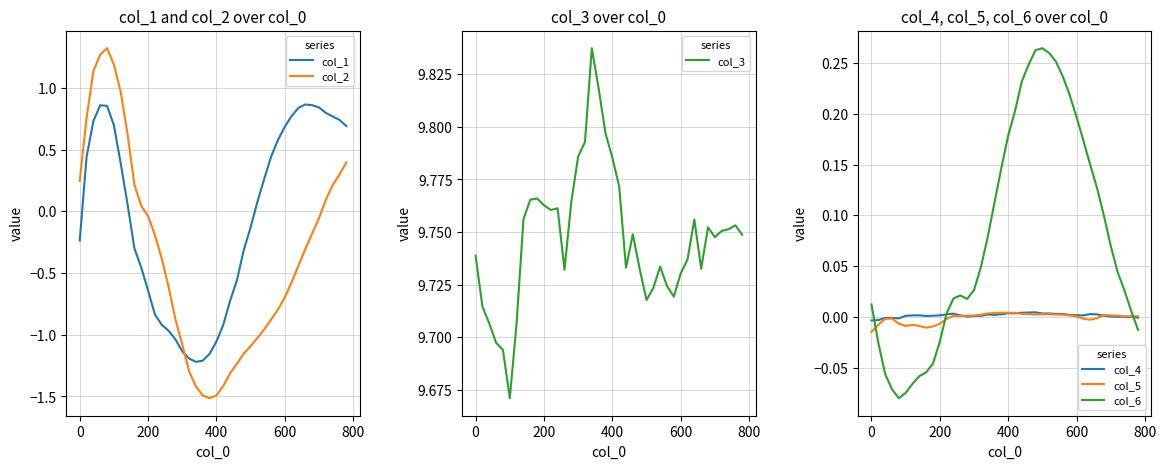

What is the lowest value of the col_2 series?

-1.5